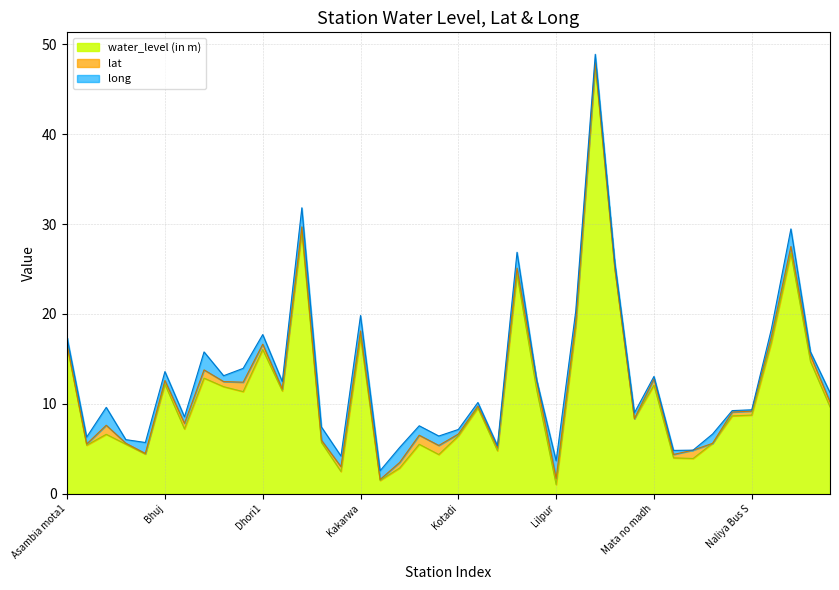

True or false: lat has more than 1 points higher than both neighbors.

True